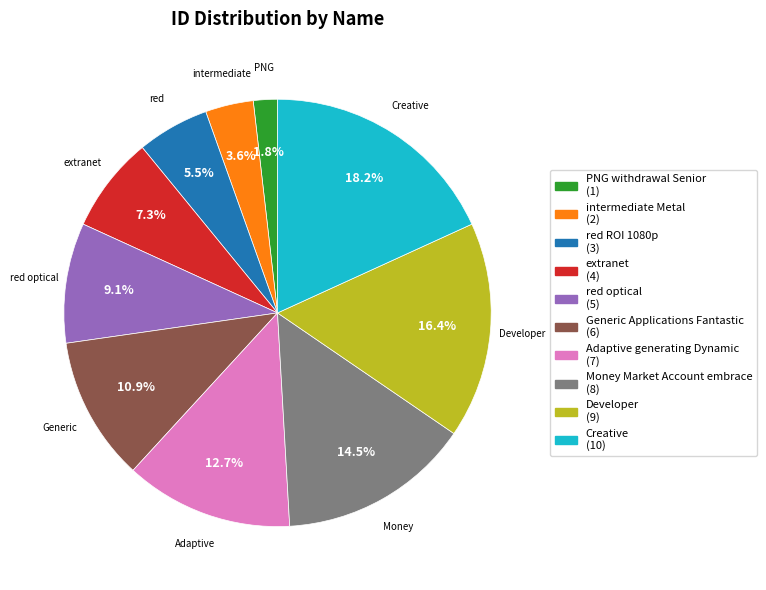

Between Developer and red ROI 1080p, which is larger?

Developer